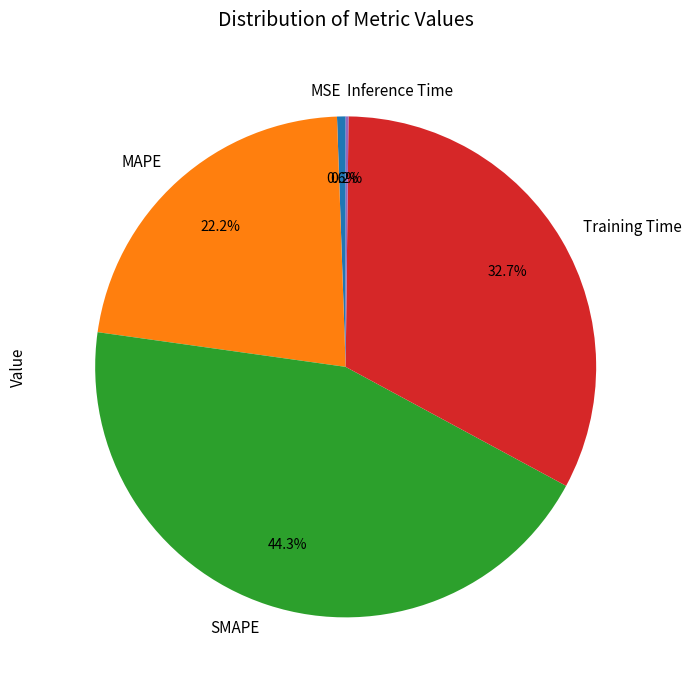

Which slice is the largest?

SMAPE